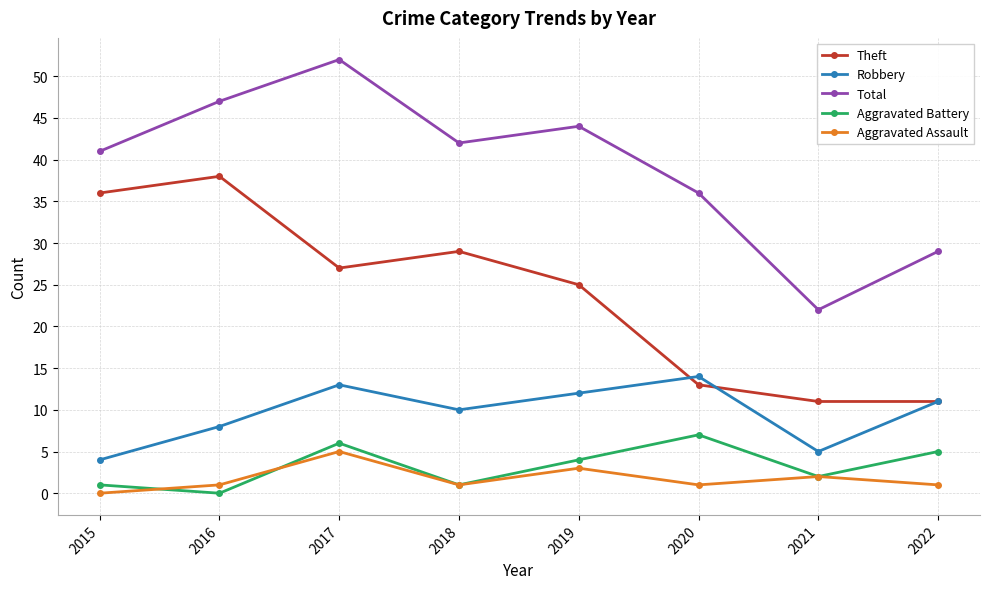

True or false: Theft and Total cross at least once.

False